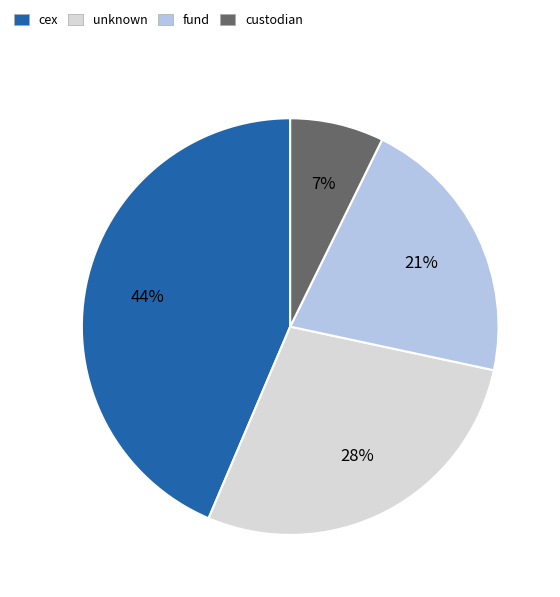

To the nearest percent, what is the average slice percentage?

25%